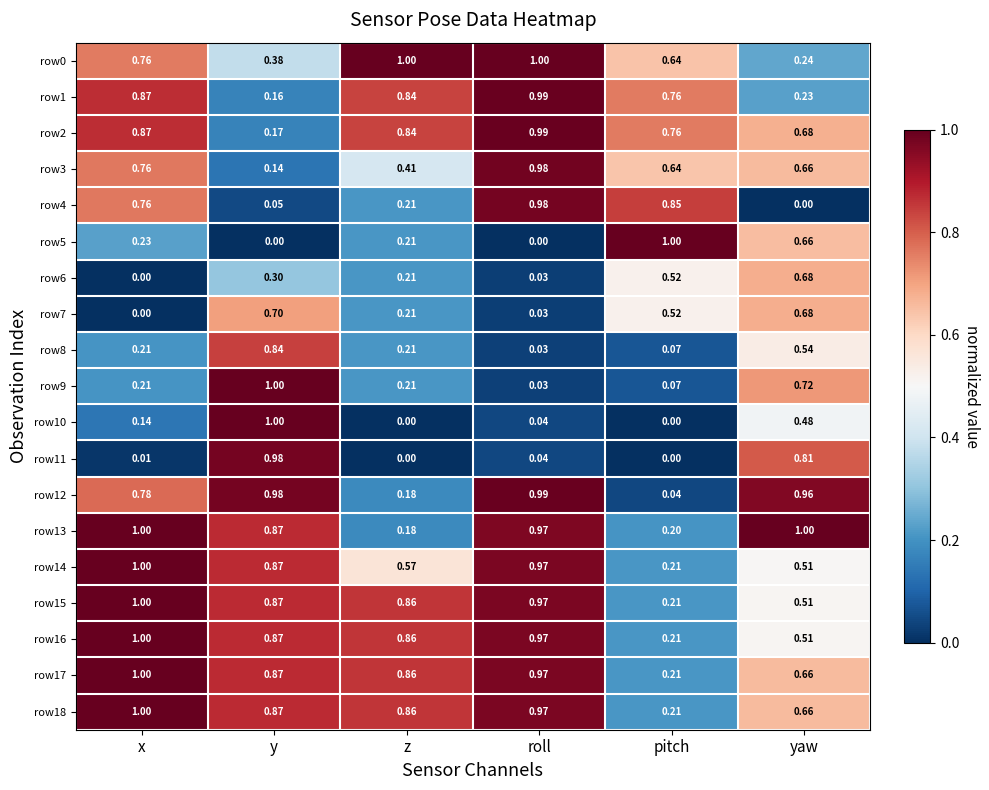

Rank the categories by row17 value from lowest to highest.

pitch, yaw, z, y, roll, x